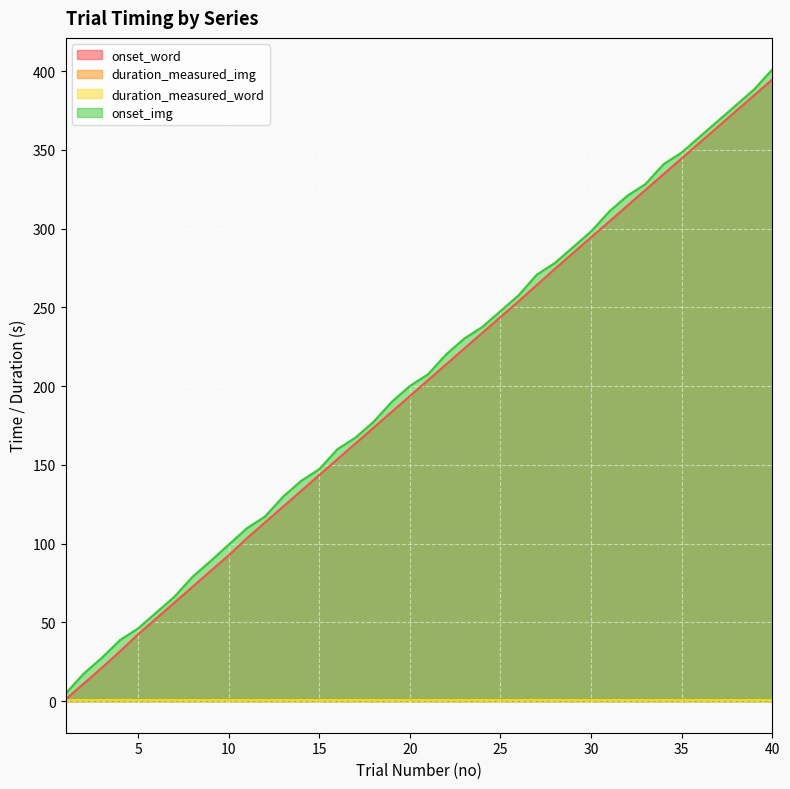

Reading right to left, list all the values displayed in this chart.

onset_word: 394.7	384.7	374.7	364.6	354.6	344.6	334.6	324.6	314.5	304.5	294.5	284.5	274.4	264.1	253.9	243.9	233.9	223.8	213.8	203.8	193.7	183.7	173.6	163.6	153.6	143.6	133.5	123.4	113.4	103.3	92.6	82.6	72.5	62.5	52.4	42.4	31.6	21.1	11.1	1.0
duration_measured_img: 0.7	0.7	0.7	0.7	0.7	0.7	0.7	0.7	0.7	0.7	0.7	0.7	0.7	0.7	0.7	0.7	0.7	0.7	0.7	0.7	0.7	0.7	0.7	0.7	0.7	0.7	0.7	0.7	0.7	0.7	0.8	0.7	0.7	0.7	0.7	0.7	0.7	0.7	0.7	0.7
duration_measured_word: 0.7	0.7	0.7	0.7	0.7	0.7	0.7	0.7	0.7	0.7	0.7	0.7	0.7	0.8	0.7	0.7	0.7	0.7	0.7	0.7	0.7	0.7	0.7	0.7	0.7	0.7	0.7	0.7	0.7	0.7	0.7	0.7	0.7	0.7	0.7	0.7	0.8	0.7	0.7	0.7
onset_img: 401.0	388.4	378.4	368.4	358.4	348.3	340.9	328.3	320.9	310.8	298.2	288.2	278.2	270.7	257.6	247.6	237.6	230.2	220.1	207.5	200.1	190.0	177.4	167.3	159.9	147.3	139.8	129.8	117.1	109.7	99.3	88.9	78.8	66.2	56.2	46.1	38.7	27.5	17.4	4.8